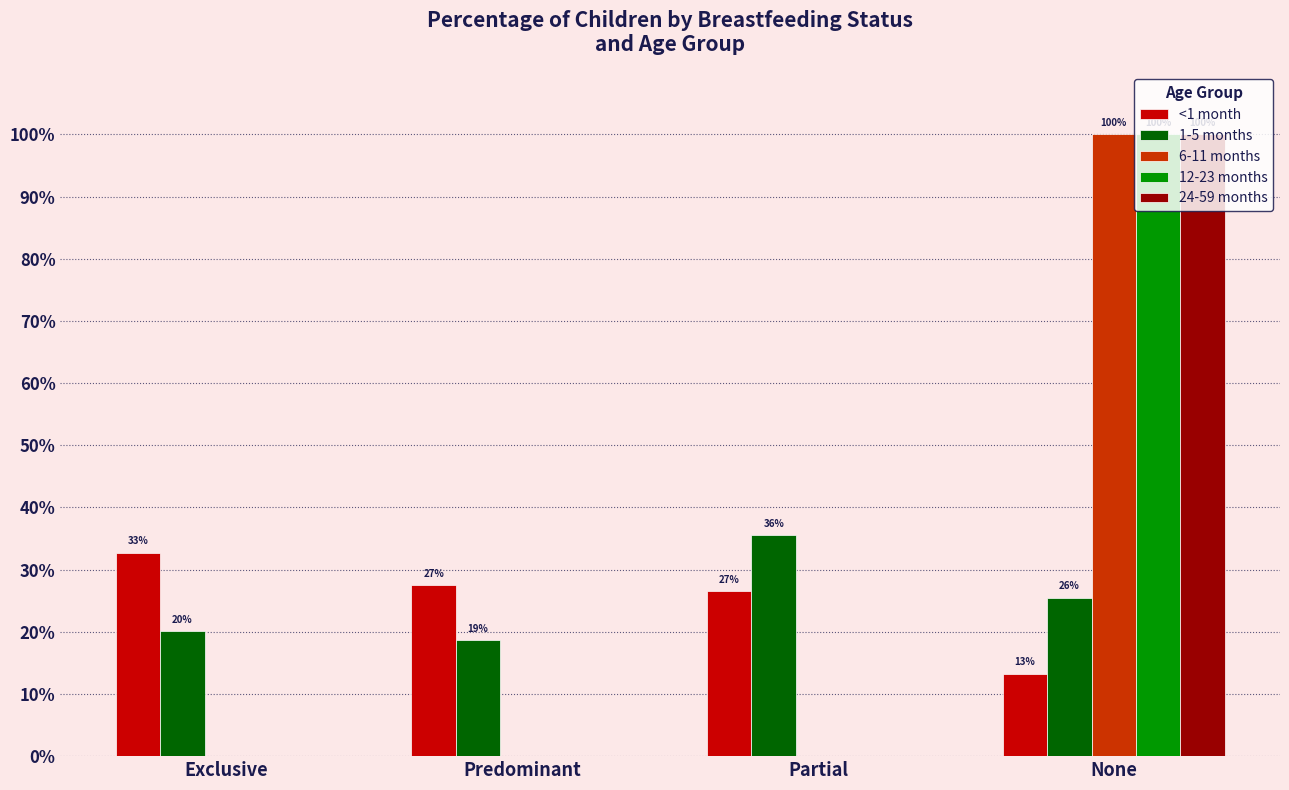

How many 1-5 months values are between 0 and 1?

4